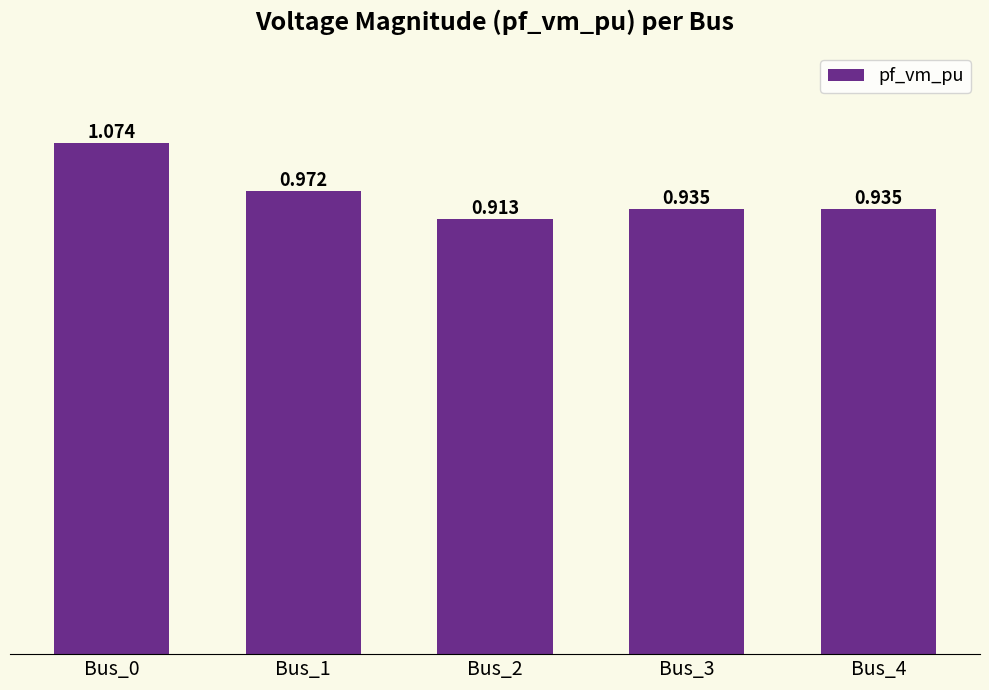

How many bars are there in total?

5